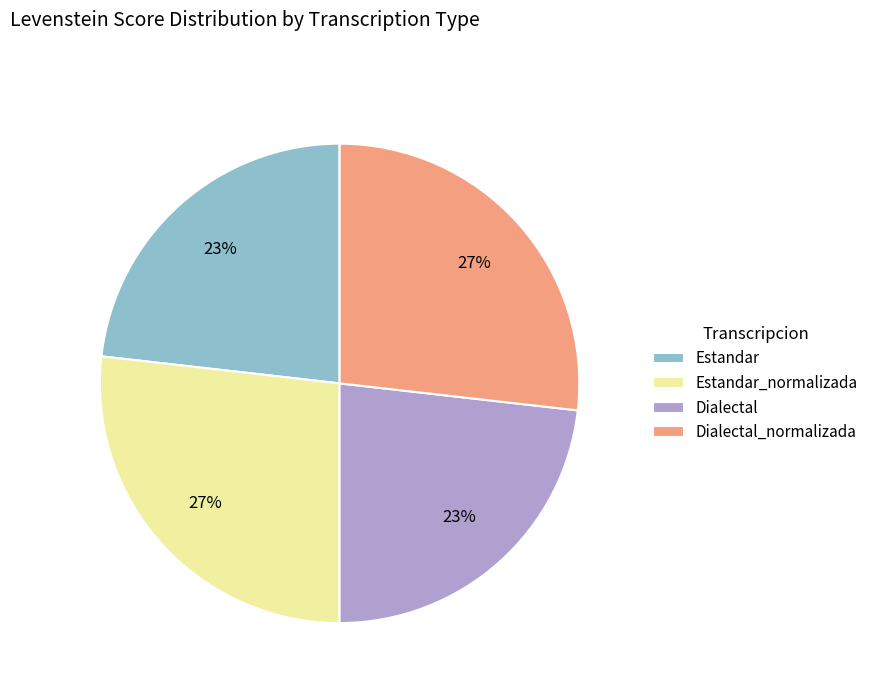

To the nearest percent, what percentage of the pie is Dialectal_normalizada?

27%